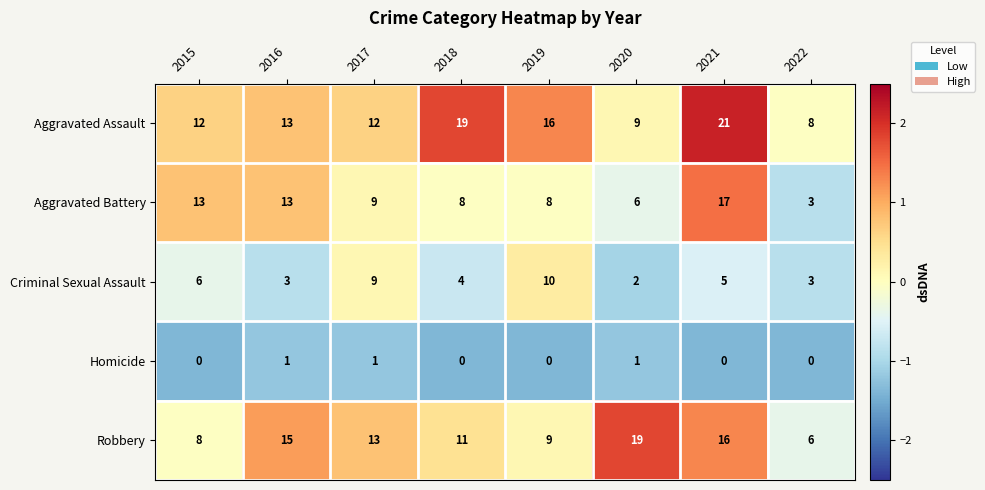

Which category has the highest value across all series?

2021